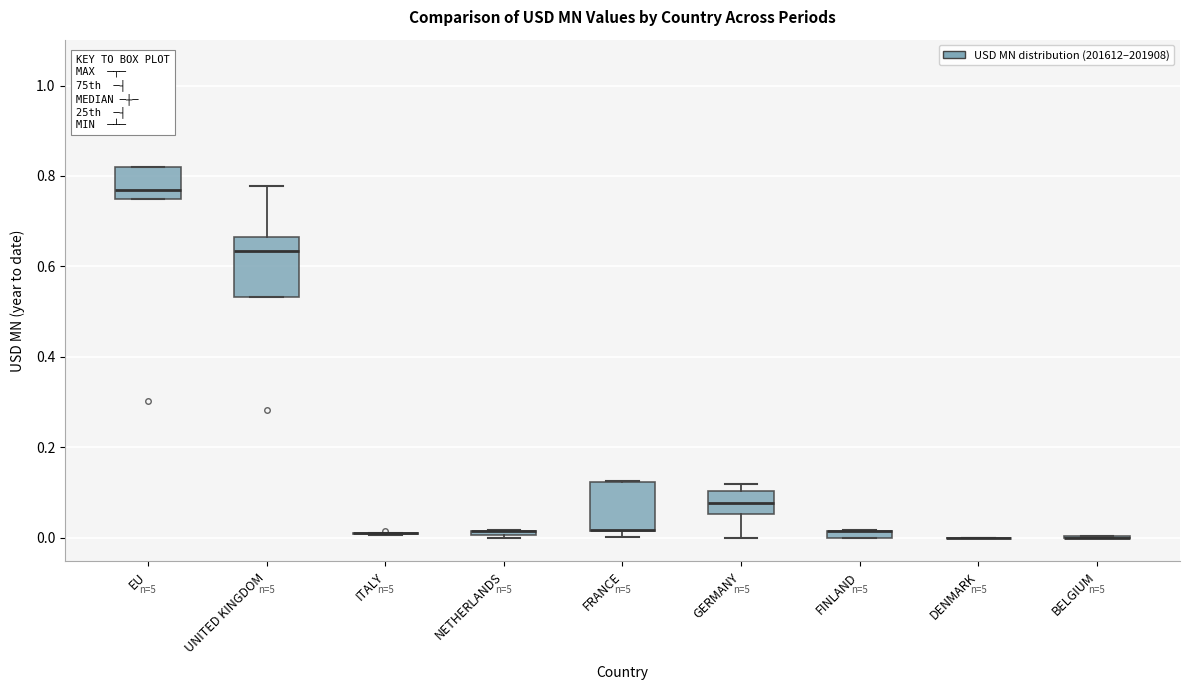

Where does the median line of the box for UNITED KINGDOM sit on the y-axis? The values are not printed on the chart, so give them approximately, as read against the axis.

0.64